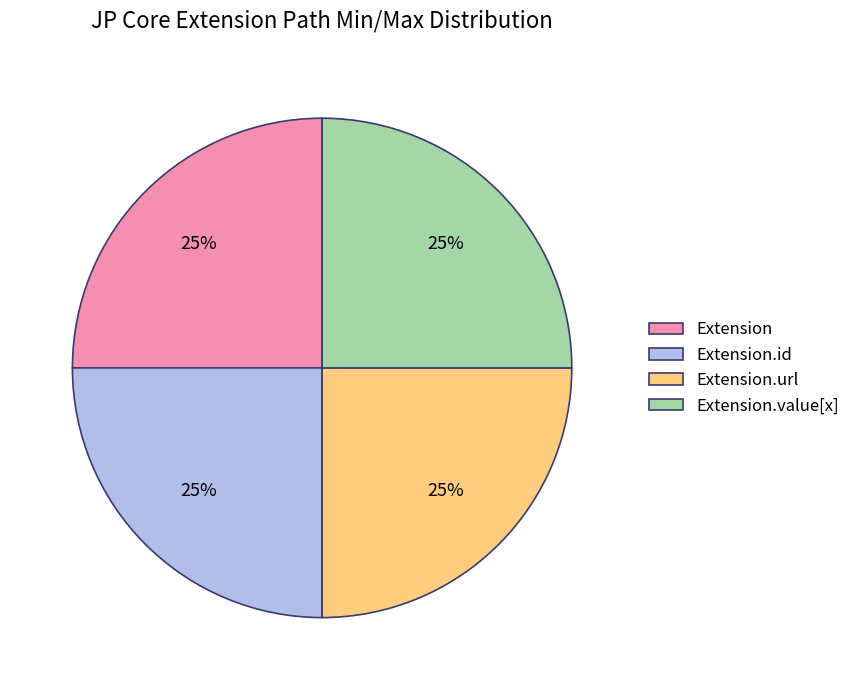

Does Extension.value[x] represent more than half of the total?

No